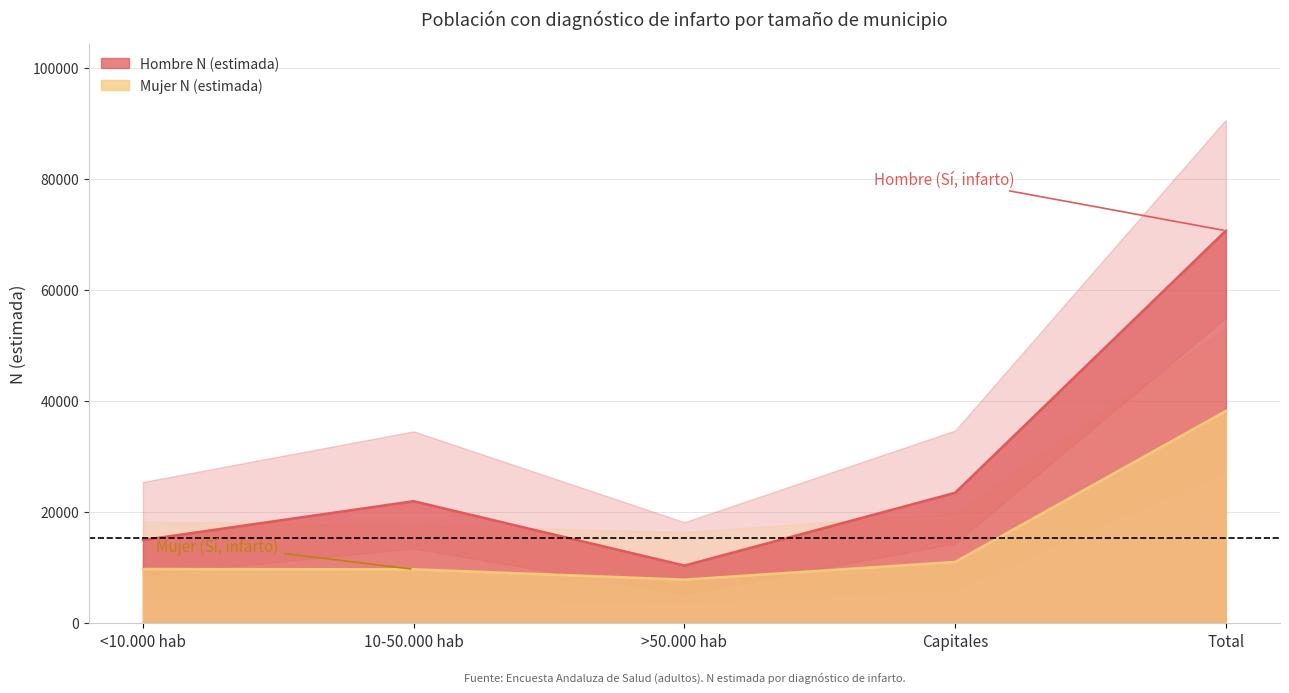

How many lines are shown in the chart?

2